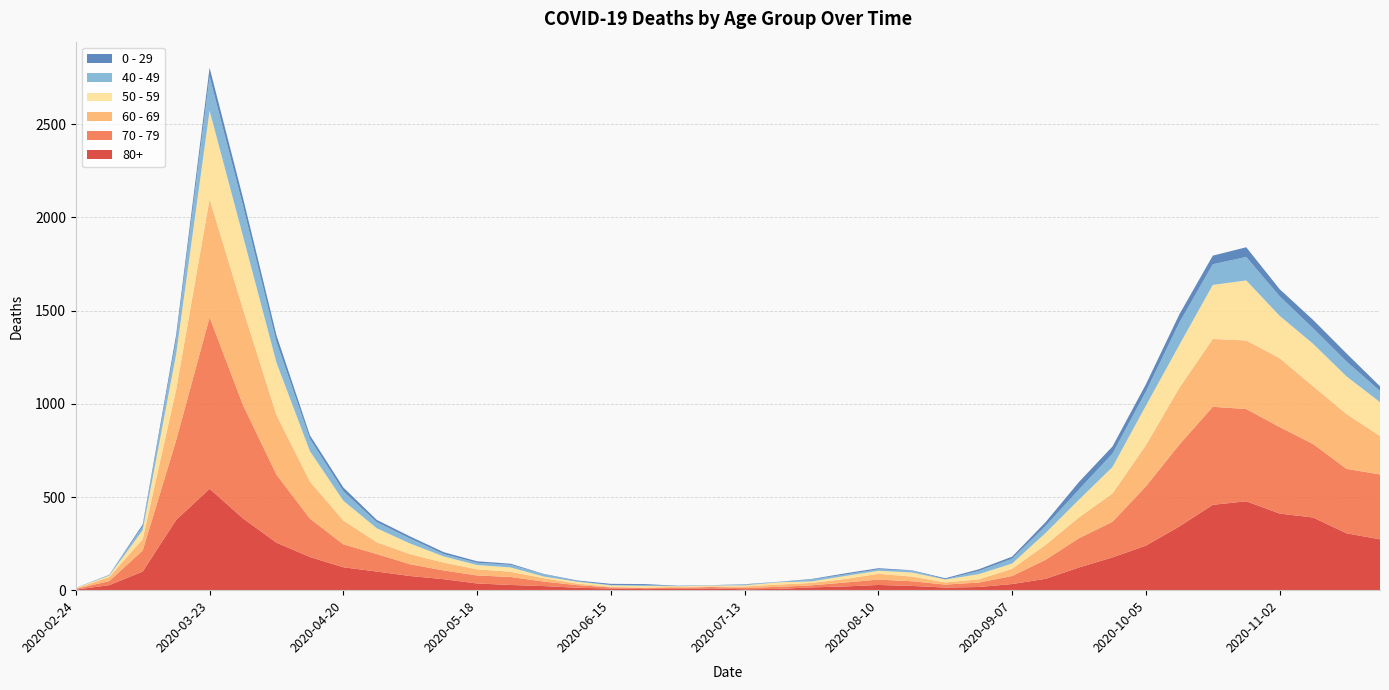

Reading left to right, list all the values displayed in this chart.

80+: 3	27	100	377	544	385	255	178	123	100	76	59	36	28	22	13	9	6	7	9	5	7	15	20	28	23	14	17	33	61	122	176	239	342	458	477	411	390	305	273
70 - 79: 4	22	113	427	920	608	365	206	123	94	63	47	43	43	24	14	6	5	5	8	7	11	11	21	29	25	16	24	43	102	157	191	318	439	526	495	464	394	346	348
60 - 69: 2	22	61	272	634	514	320	199	128	63	54	42	33	28	18	8	3	3	6	3	8	12	13	19	31	25	12	17	39	80	112	152	221	305	364	368	370	310	294	206
50 - 59: 3	7	48	190	475	392	281	163	106	75	57	33	23	23	9	10	8	9	3	5	6	12	8	16	16	22	15	28	28	64	95	142	212	230	290	322	227	228	202	182
40 - 49: 0	5	21	79	183	163	111	66	51	33	27	13	12	14	12	3	2	5	1	1	4	2	10	8	8	10	2	17	26	38	55	72	76	120	111	126	105	83	80	60
0 - 29: 1	0	10	25	47	42	36	19	20	12	11	10	8	6	2	4	6	5	2	1	2	1	3	6	6	2	5	9	11	20	40	38	39	44	46	52	38	45	43	25